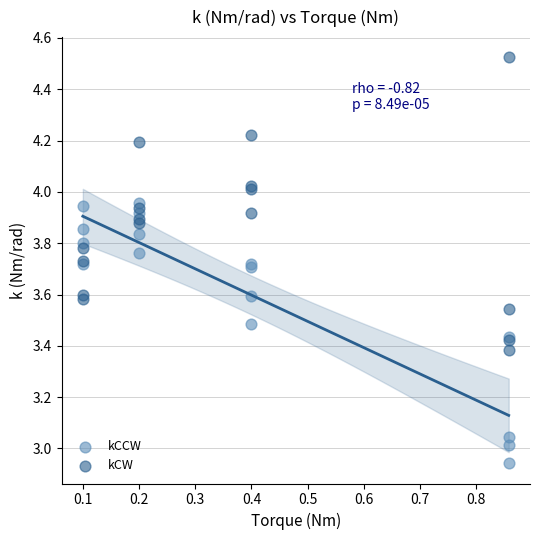

Which series has the widest spread of Y values?

kCW